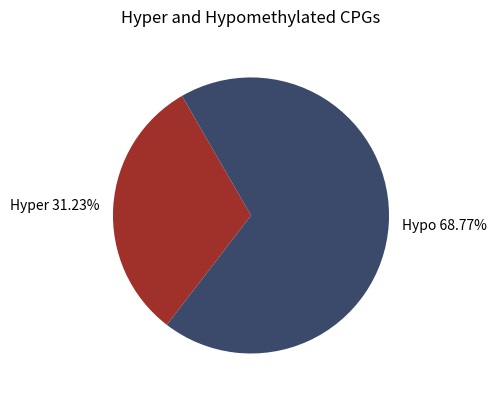

What is the ratio of the value at Hypo 68.77% to the value at Hyper 31.23%?

2.2